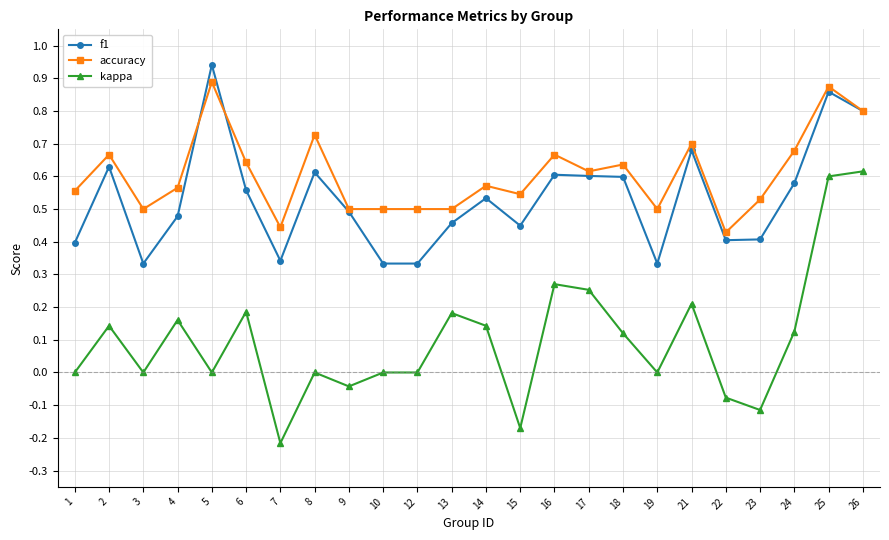

Which series has the largest total across all categories?

accuracy